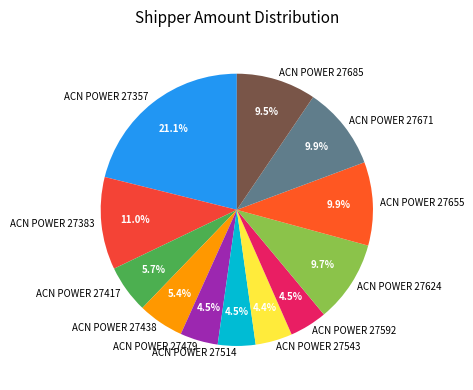

What is the largest slice in the pie chart?

ACN POWER 27357